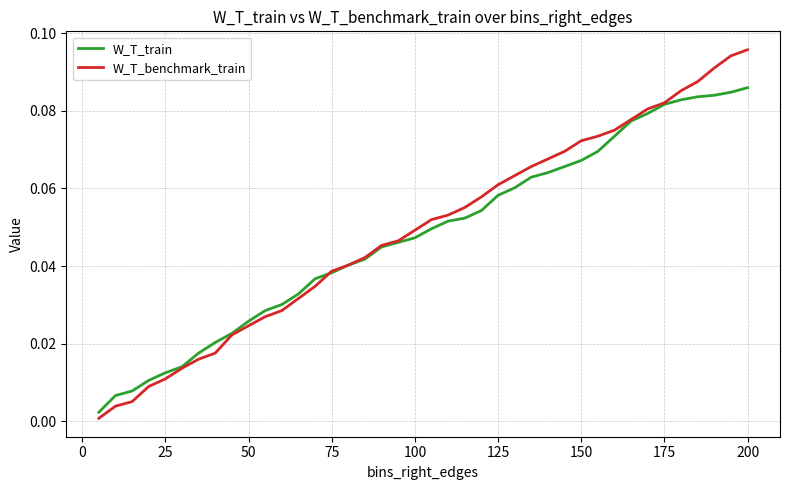

Count the number of categories in the chart.

40